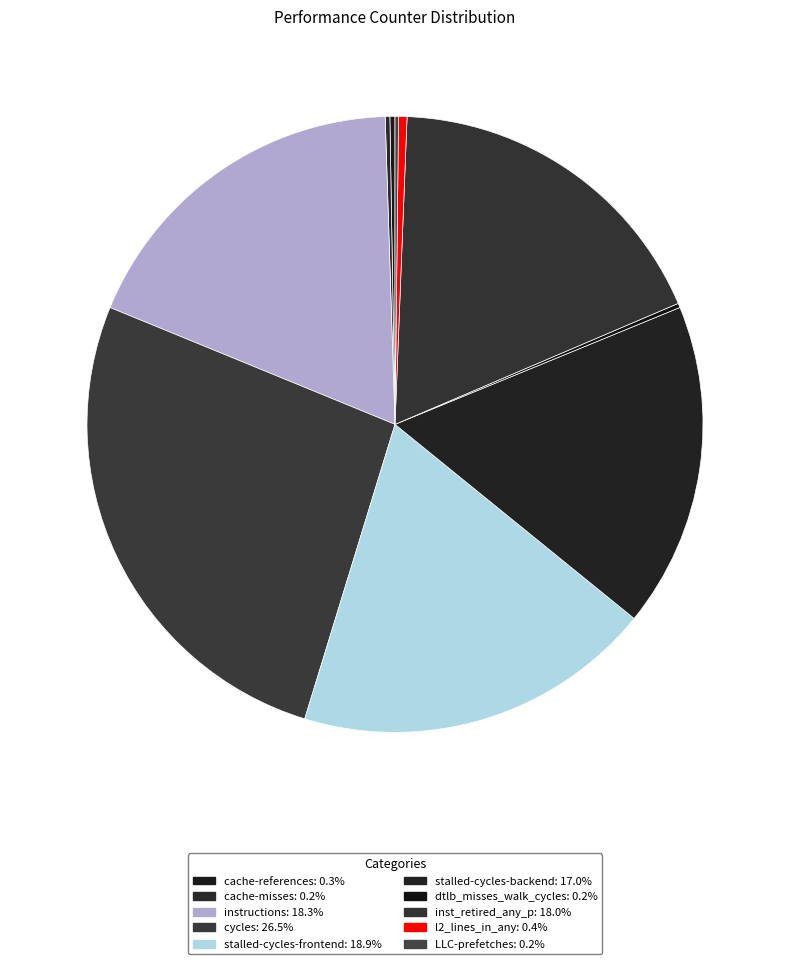

To the nearest percent, what percentage of the pie is stalled-cycles-frontend?

19%